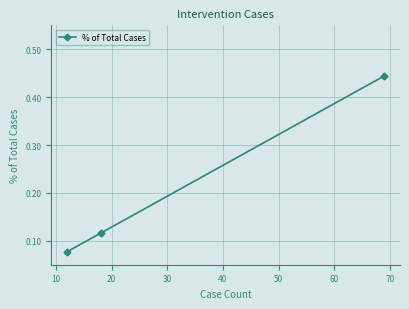

What is the difference between the maximum and second lowest values?

0.3